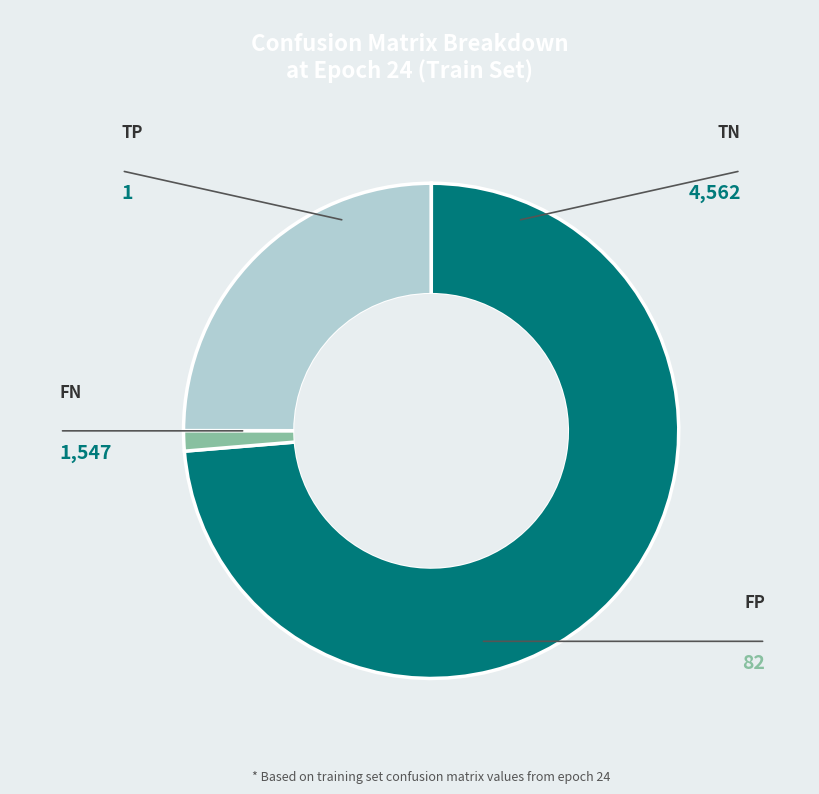

Which category has the biggest portion of the pie?

TN (train, epoch 0-24)